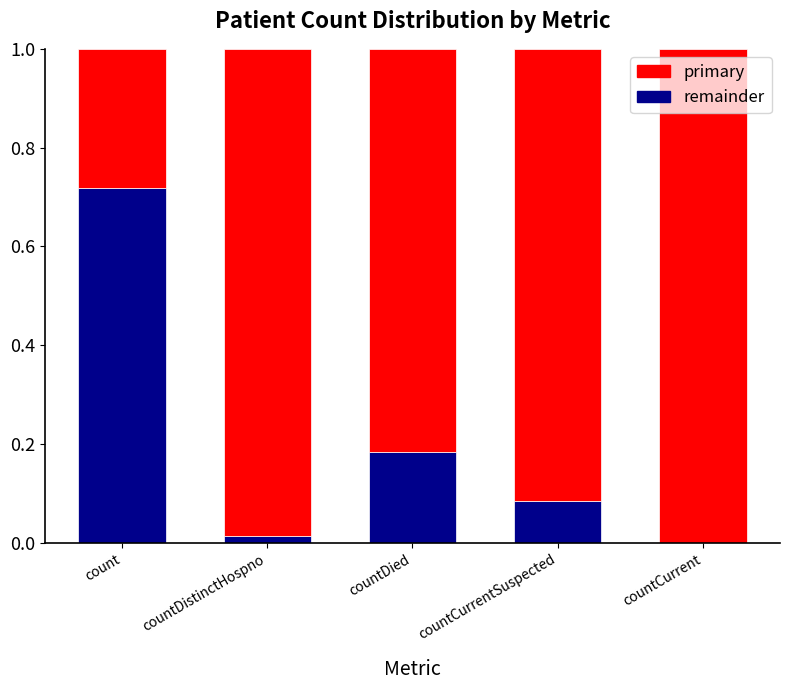

List the series in order of their overall mean, lowest first.

primary, remainder